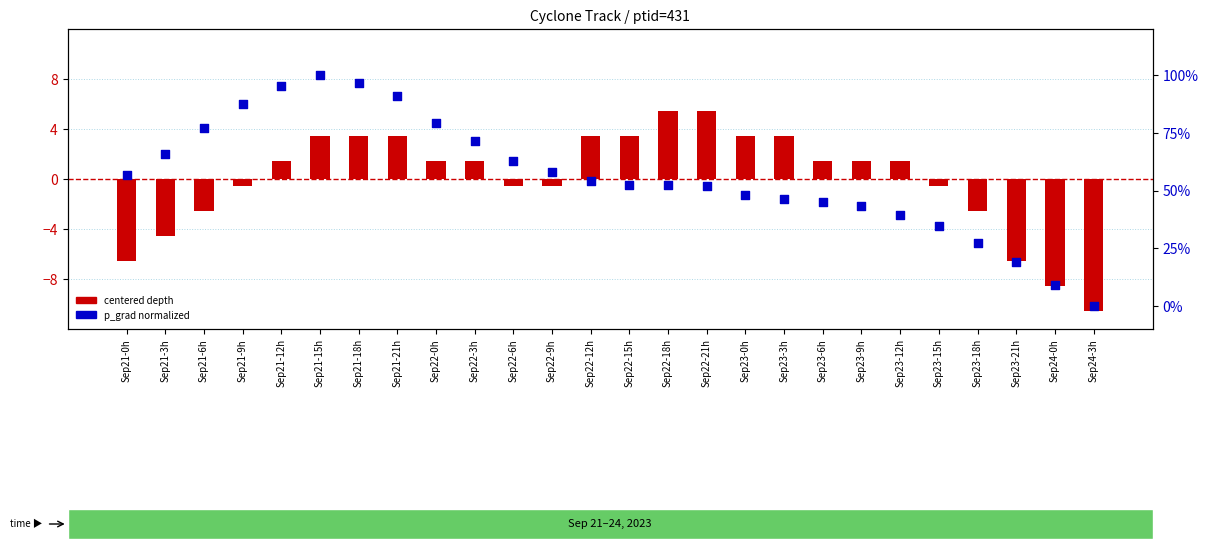

What are all the series names shown in the legend?

centered depth, p_grad normalized